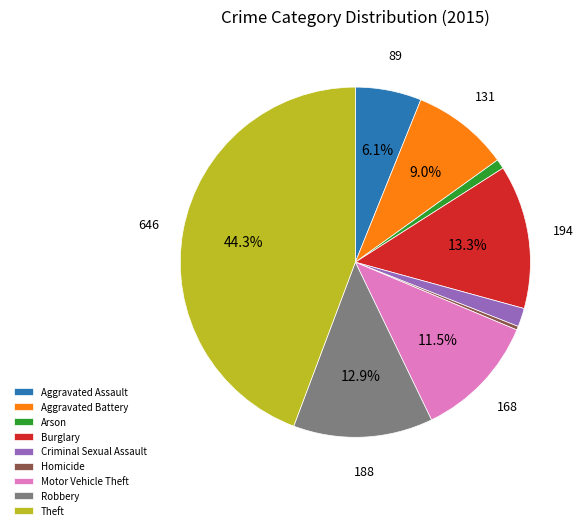

Does Motor Vehicle Theft represent more than half of the total?

No